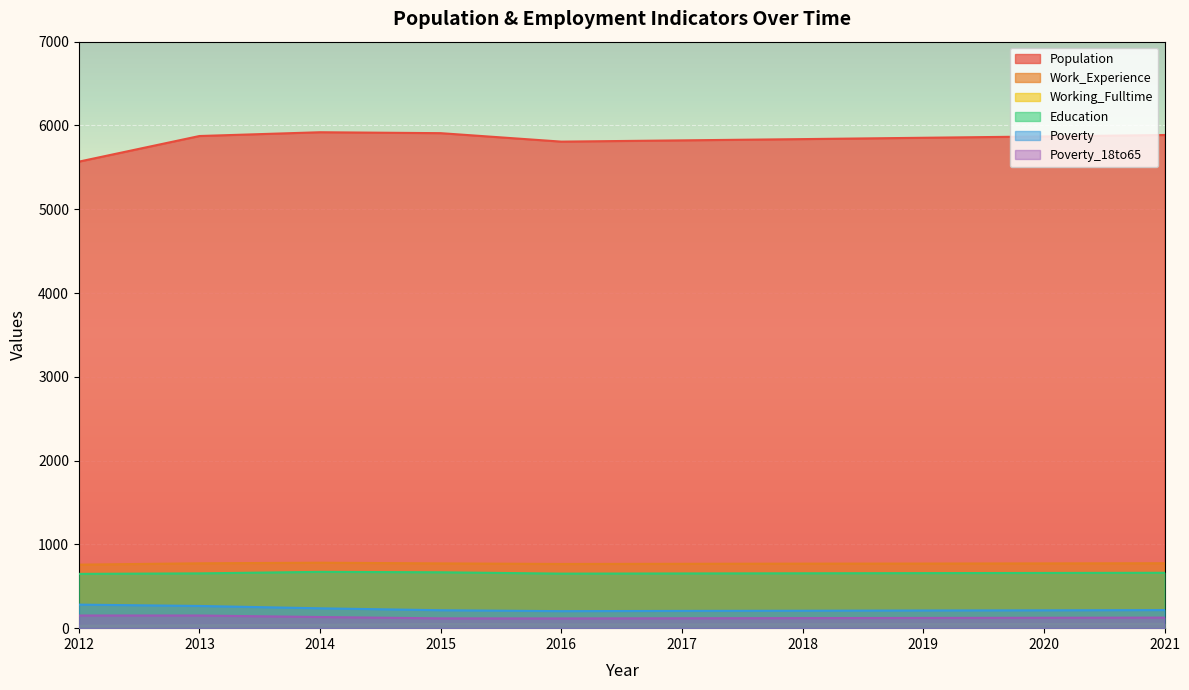

What are all the series names shown in the legend?

Population, Work_Experience, Working_Fulltime, Education, Poverty, Poverty_18to65